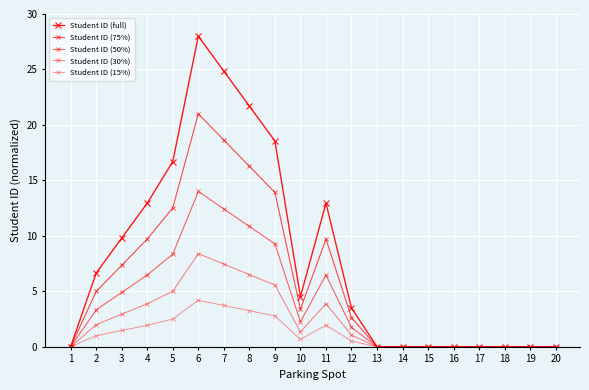

True or false: Student ID (15%) and Student ID (50%) cross at least once.

False